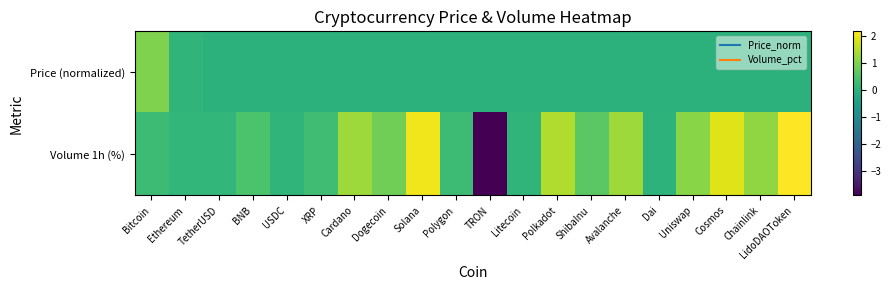

Count the number of categories in the chart.

20